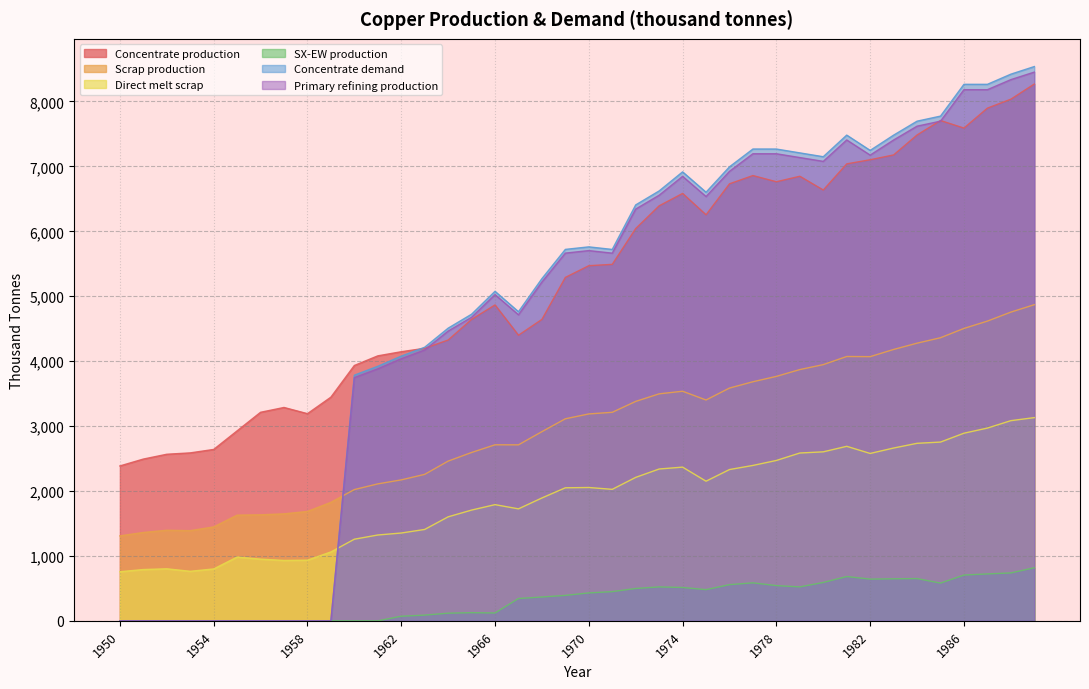

Which series changed the most between 1957 and 1981?

Concentrate demand